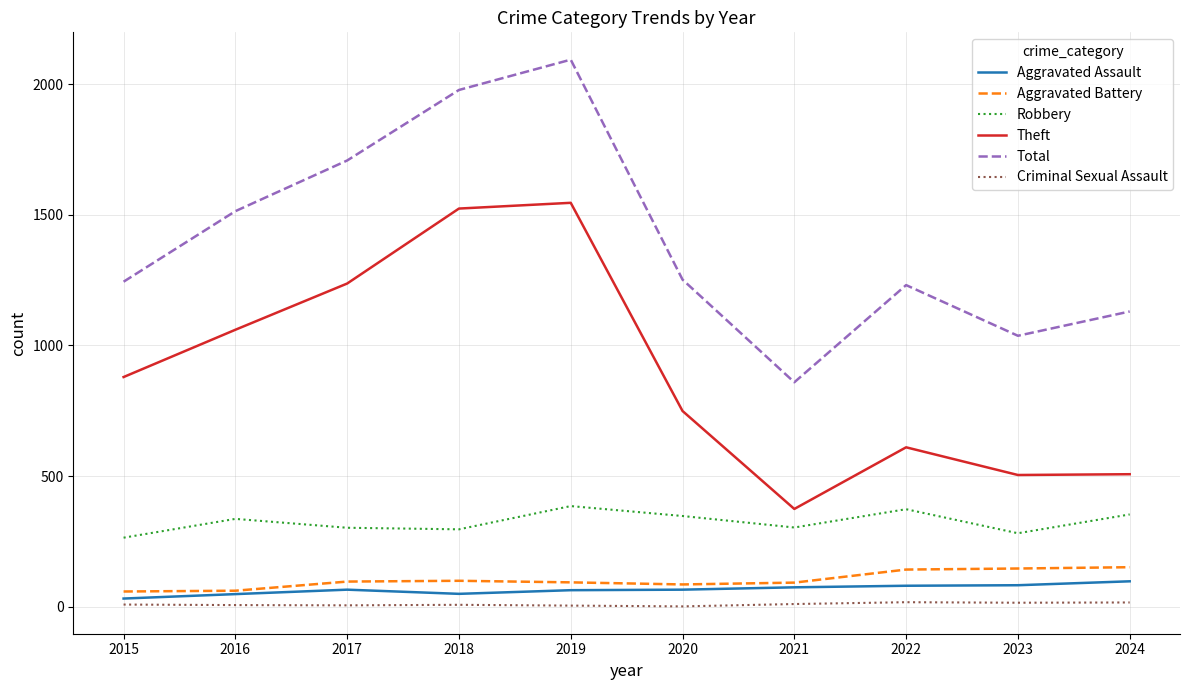

Which series has the largest total across all categories?

Total